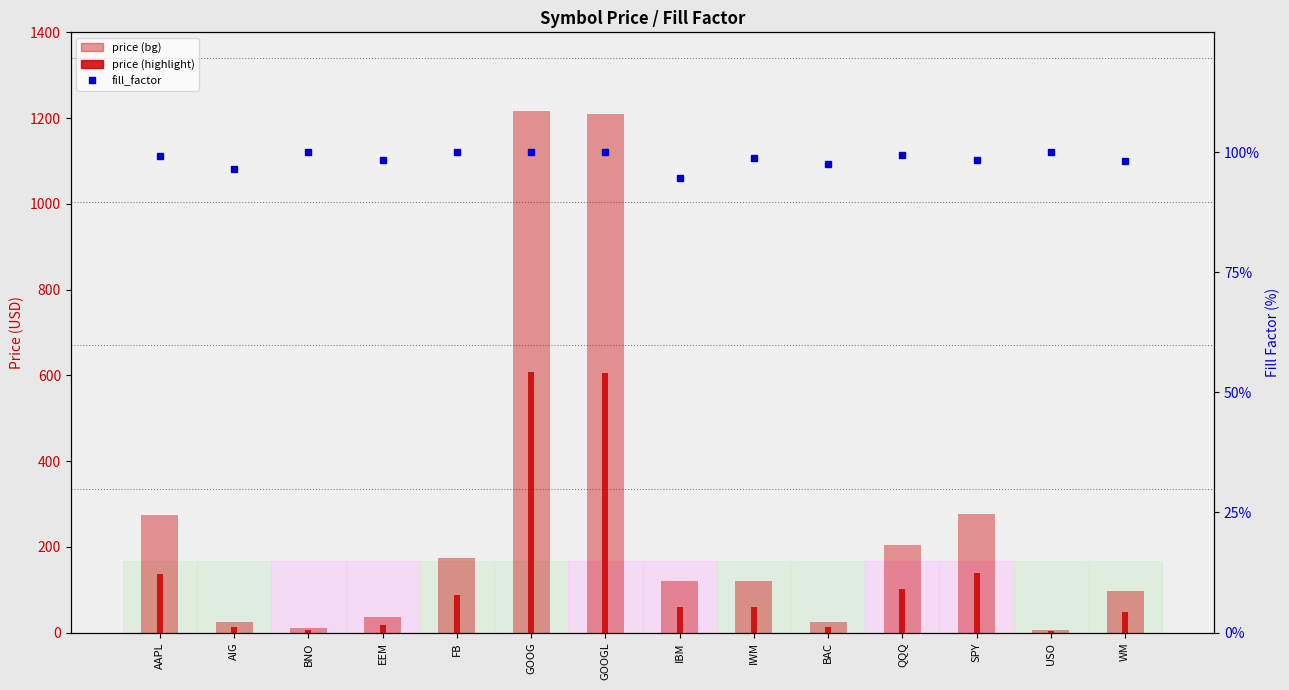

The value of fill_factor at QQQ is 99.4. True or false?

True